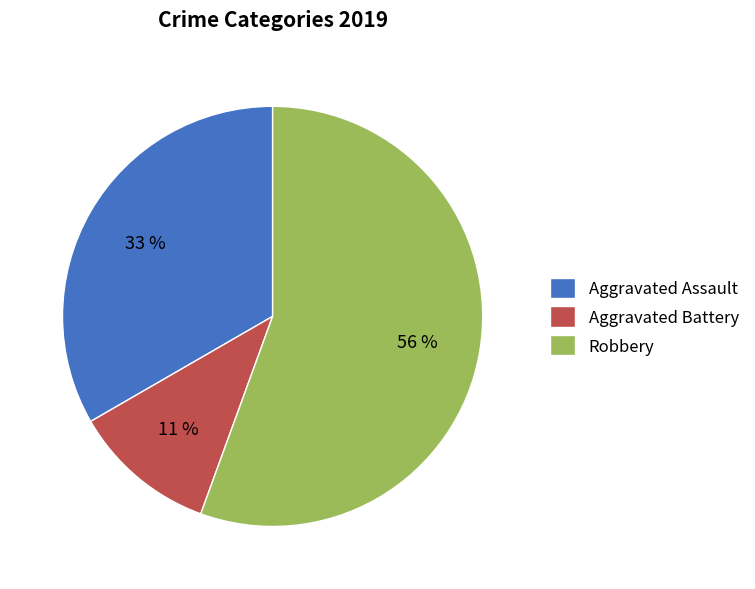

To the nearest percent, what is the average slice percentage?

33%